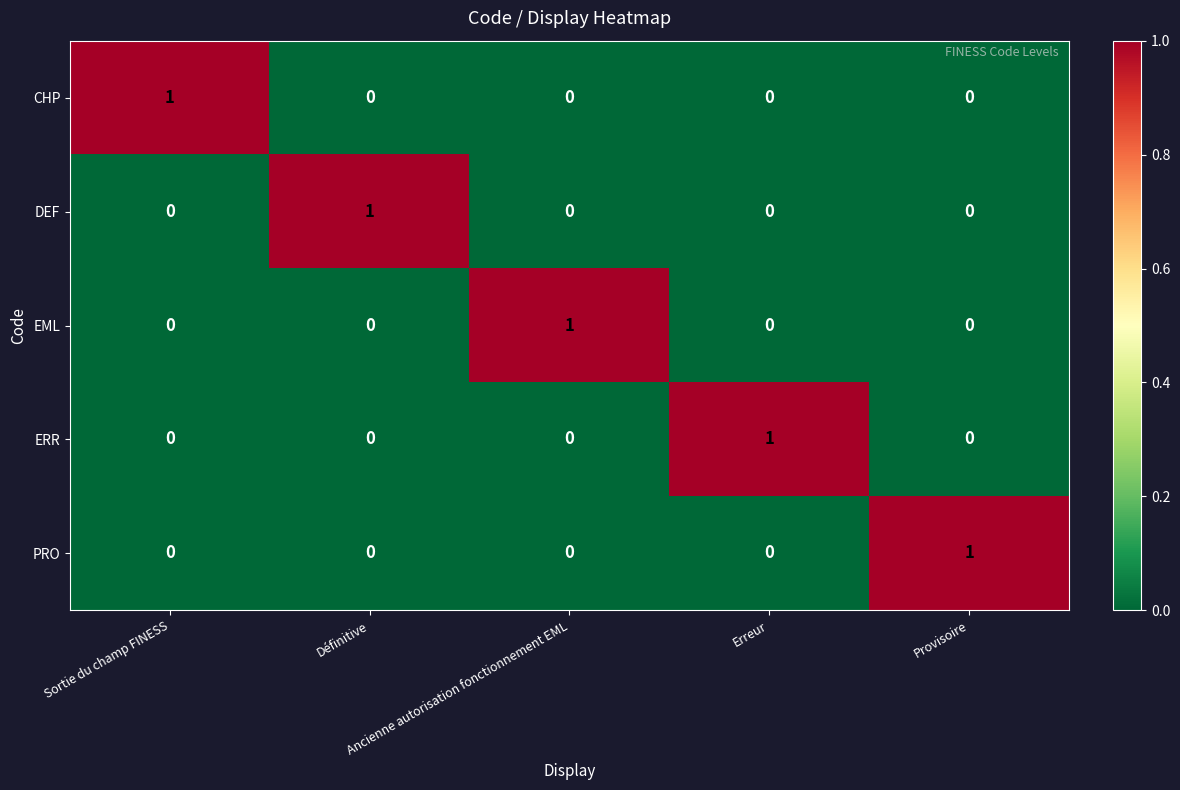

How many distinct data groups are displayed?

5